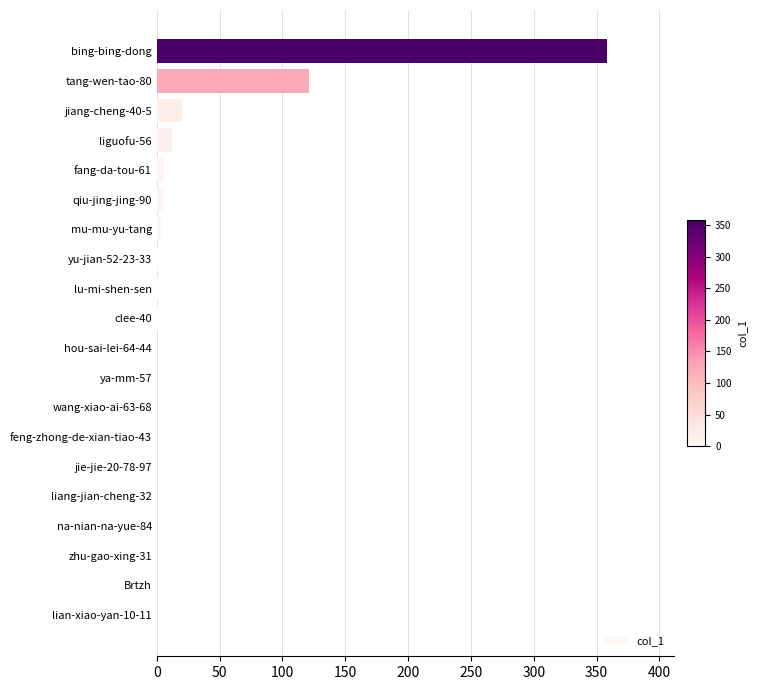

Where is the data nearest to the value 179?

tang-wen-tao-80